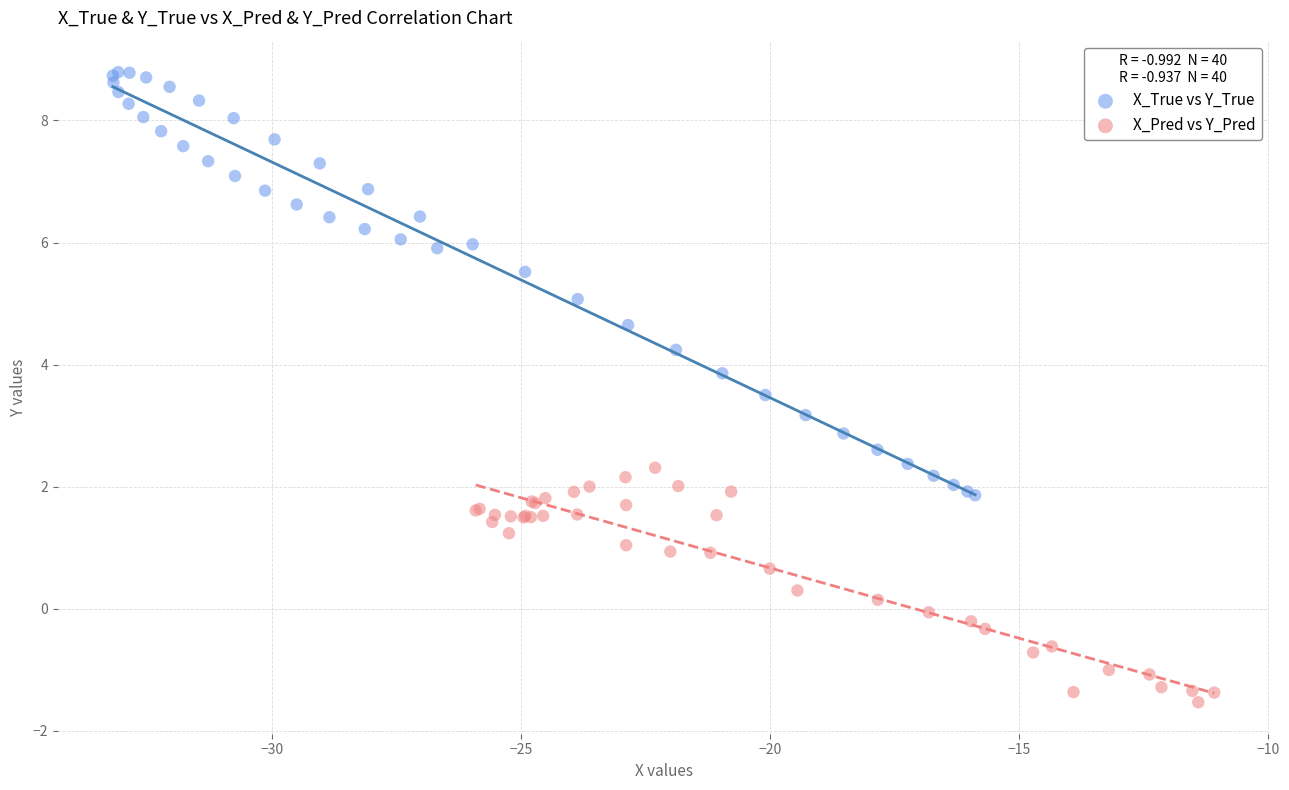

Which series reaches the minimum Y coordinate?

X_Pred vs Y_Pred